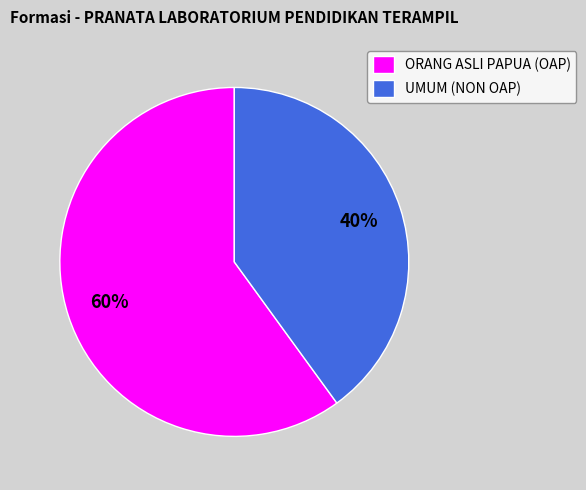

Is there a majority slice in this chart?

Yes